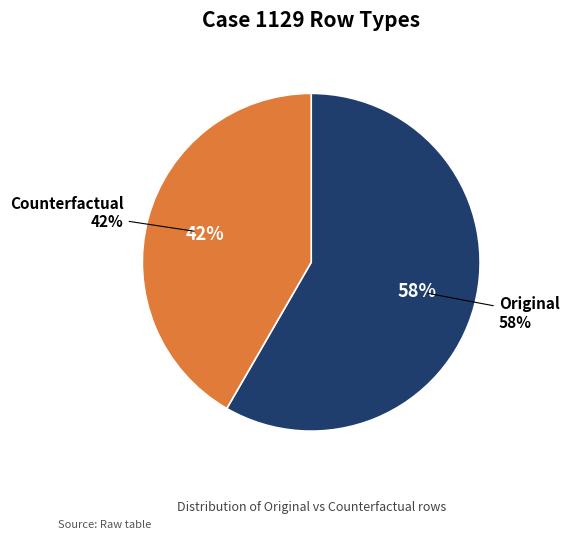

Do Counterfactual and Original together represent more than half of the pie?

Yes